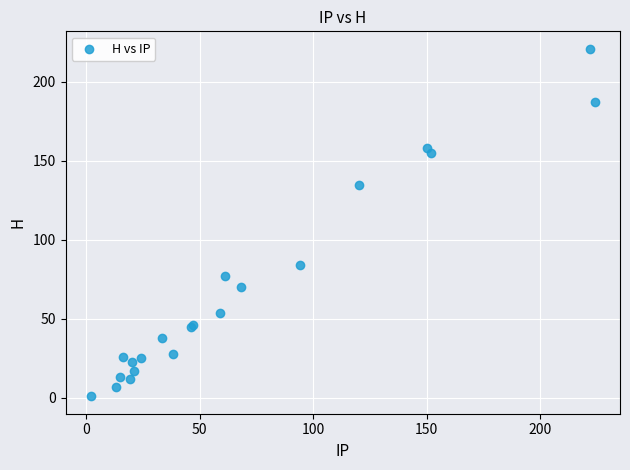

What Y value in the scatter plot is closest to 111?

135